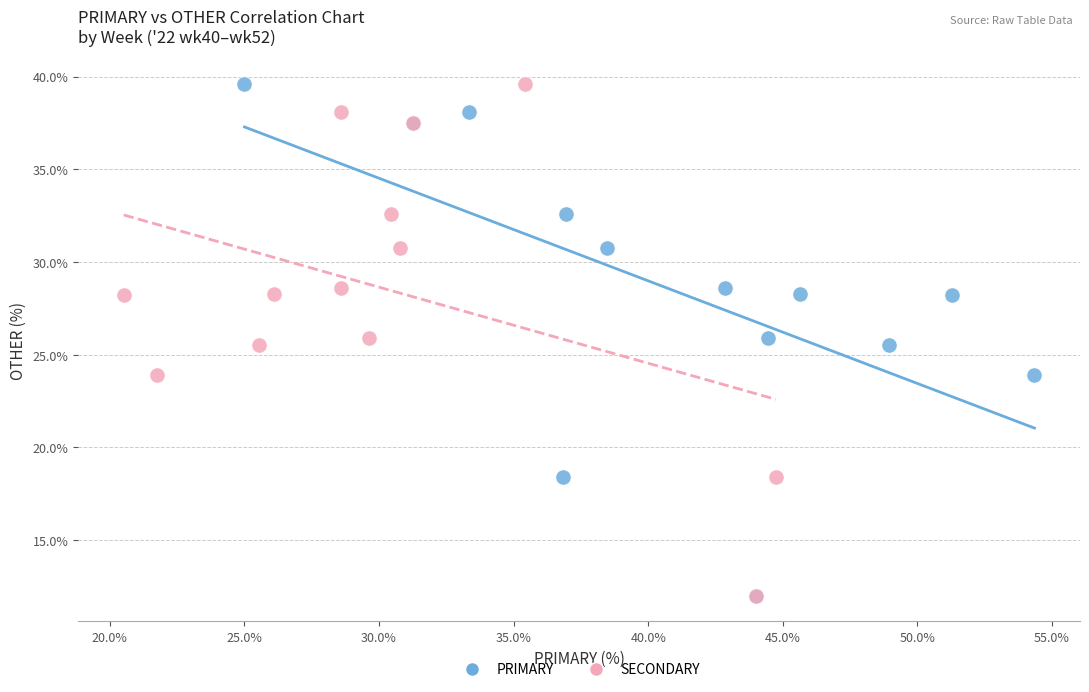

What are all the series names shown in the legend?

PRIMARY, SECONDARY